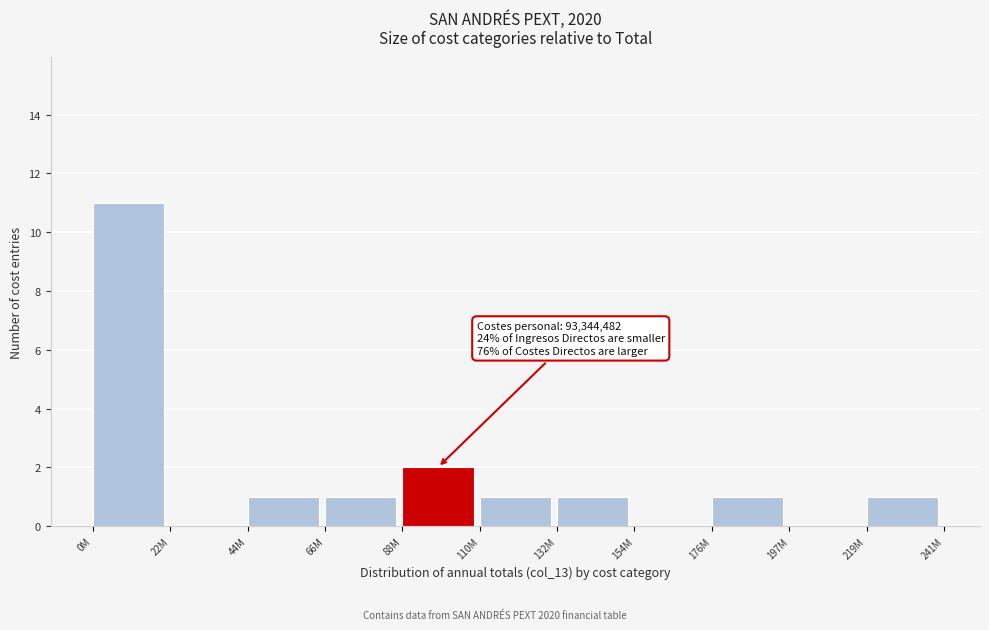

Reading left to right, list all the values displayed in this chart.

0M=11	22M=0	44M=1	66M=1	88M=2	110M=1	132M=1	154M=0	176M=1	197M=0	219M=1